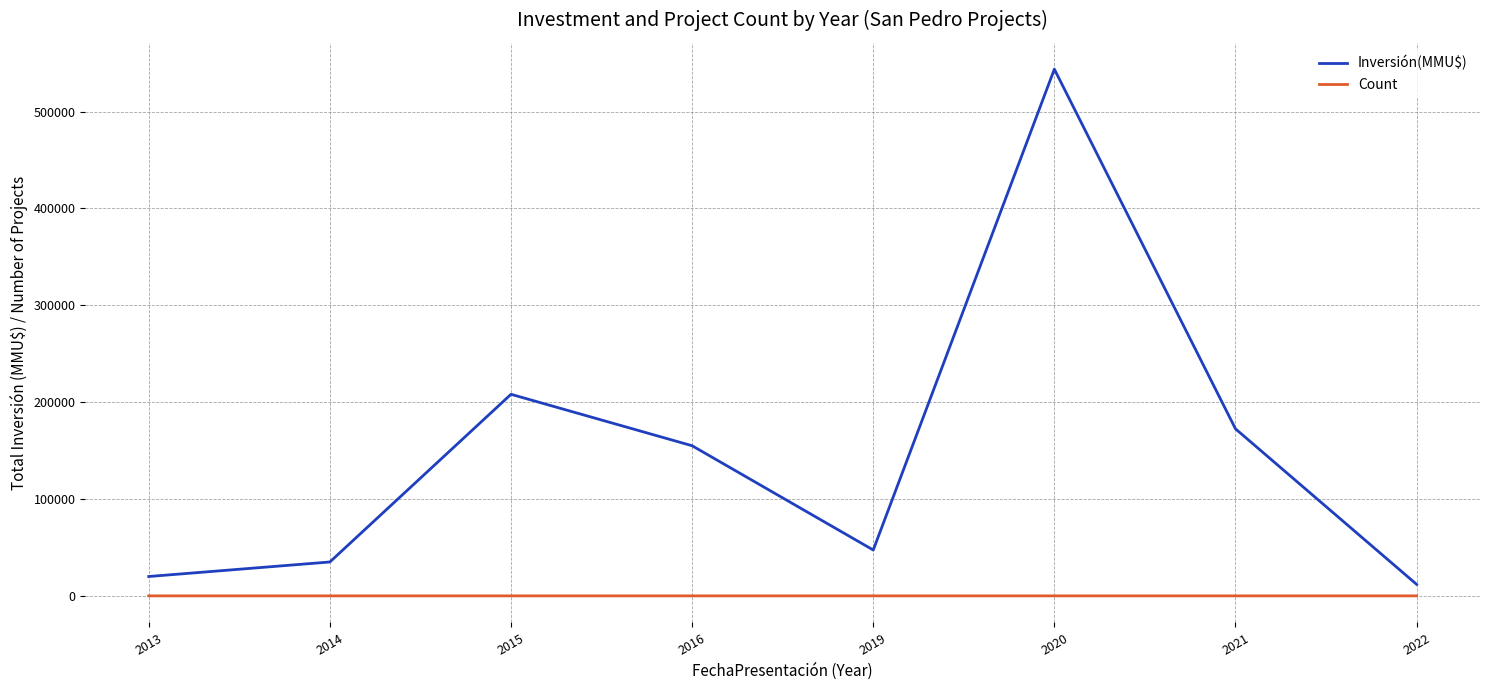

Which series has the largest total across all categories?

Inversión(MMU$)